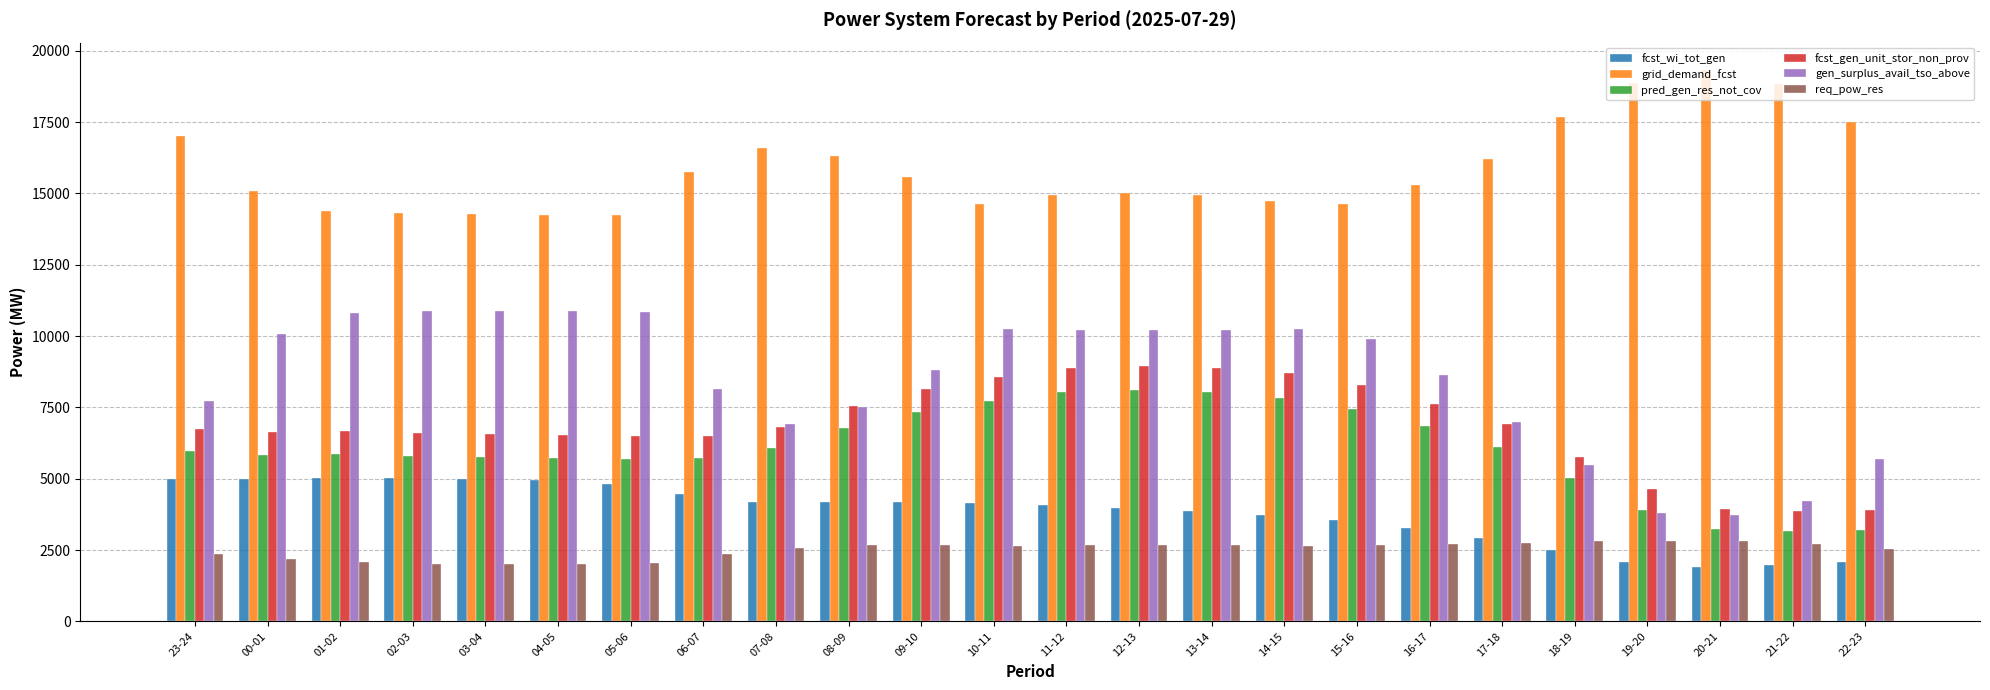

Which label corresponds to the largest value in the chart?

20-21